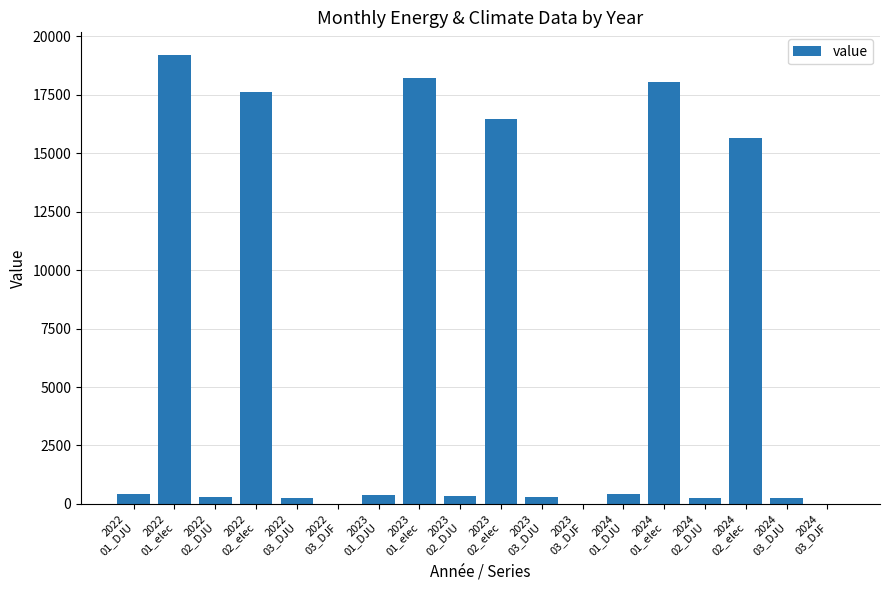

How many series are shown in this chart?

1